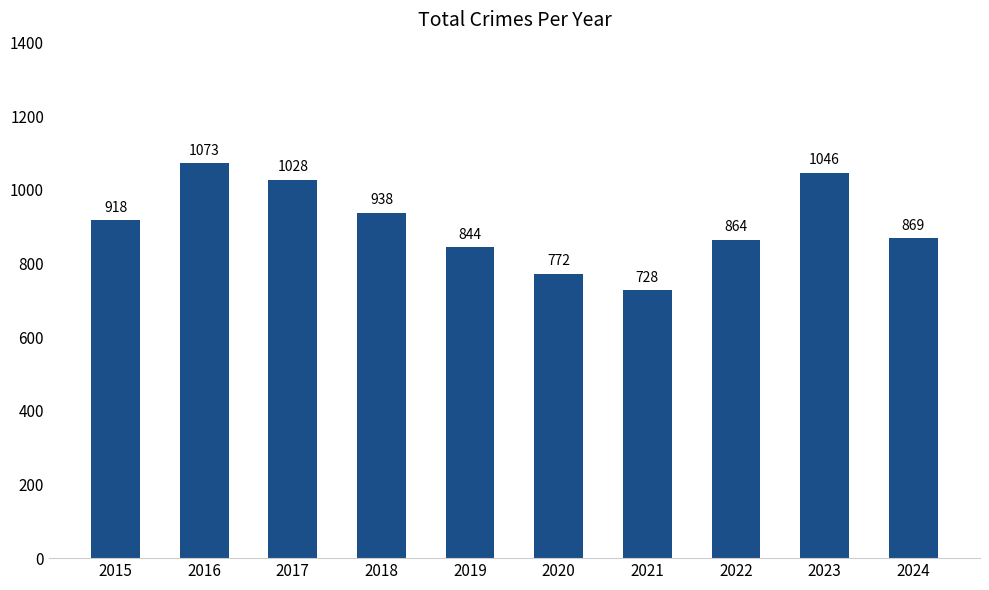

Reading left to right, list all the values displayed in this chart.

2015=918	2016=1073	2017=1028	2018=938	2019=844	2020=772	2021=728	2022=864	2023=1046	2024=869